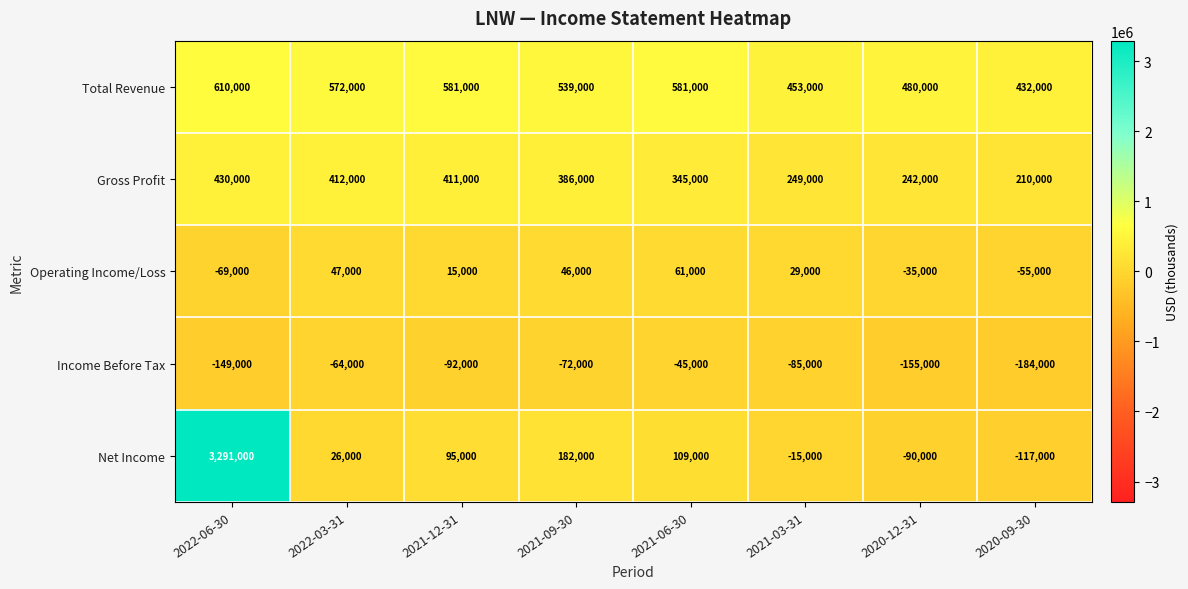

At which category does the chart reach its peak across all series?

2022-06-30